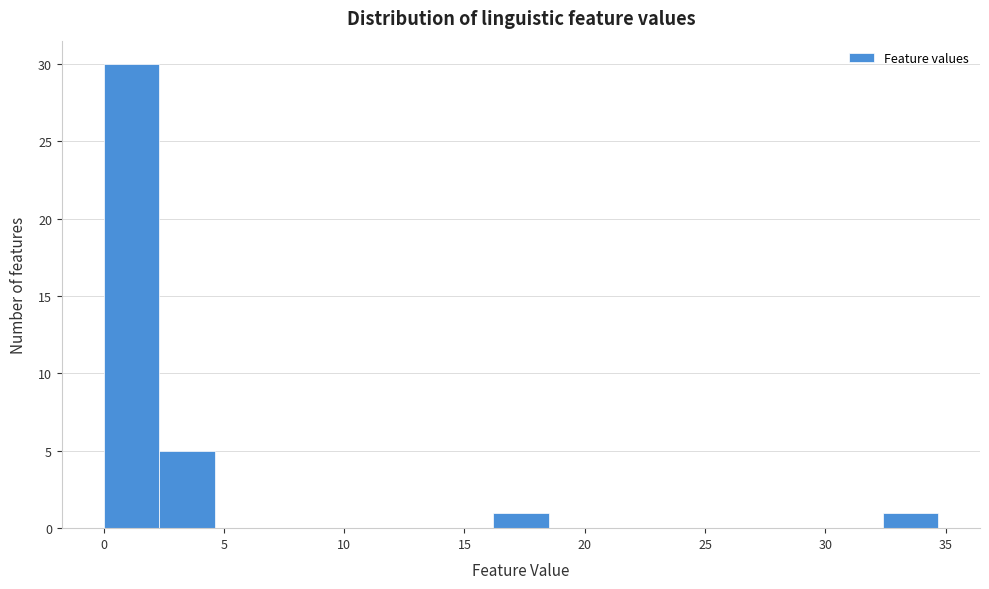

Which range on the x-axis has the tallest bar?

0.0 to 2.5